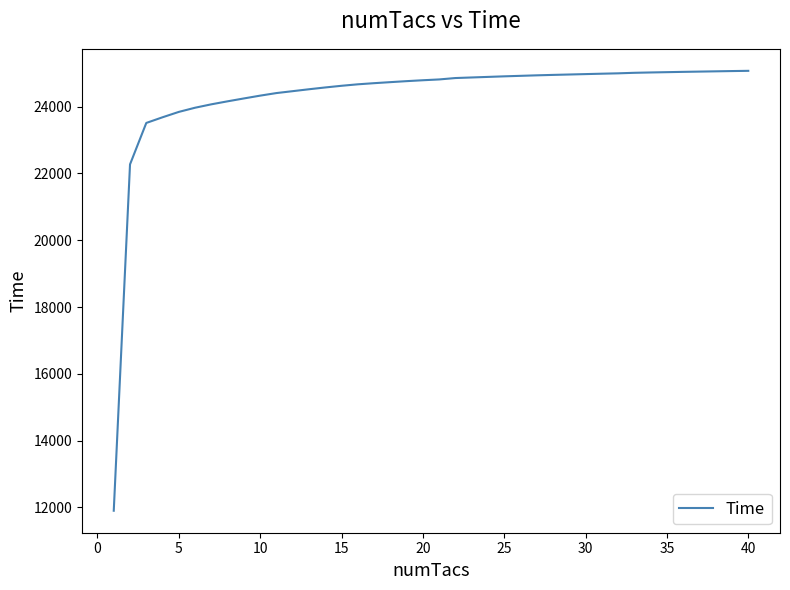

What is the difference between the maximum and second lowest values?

2802